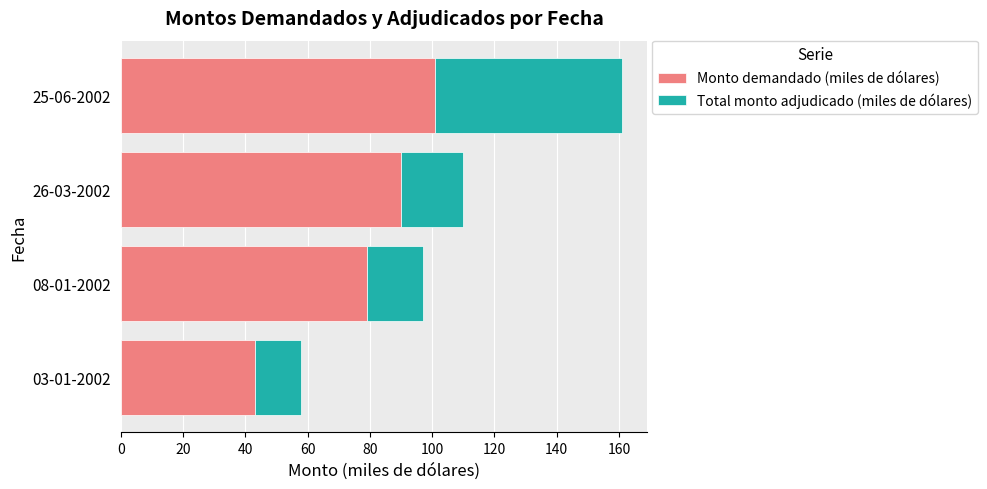

Where is Monto demandado (miles de dólares) nearest to the value 72?

08-01-2002